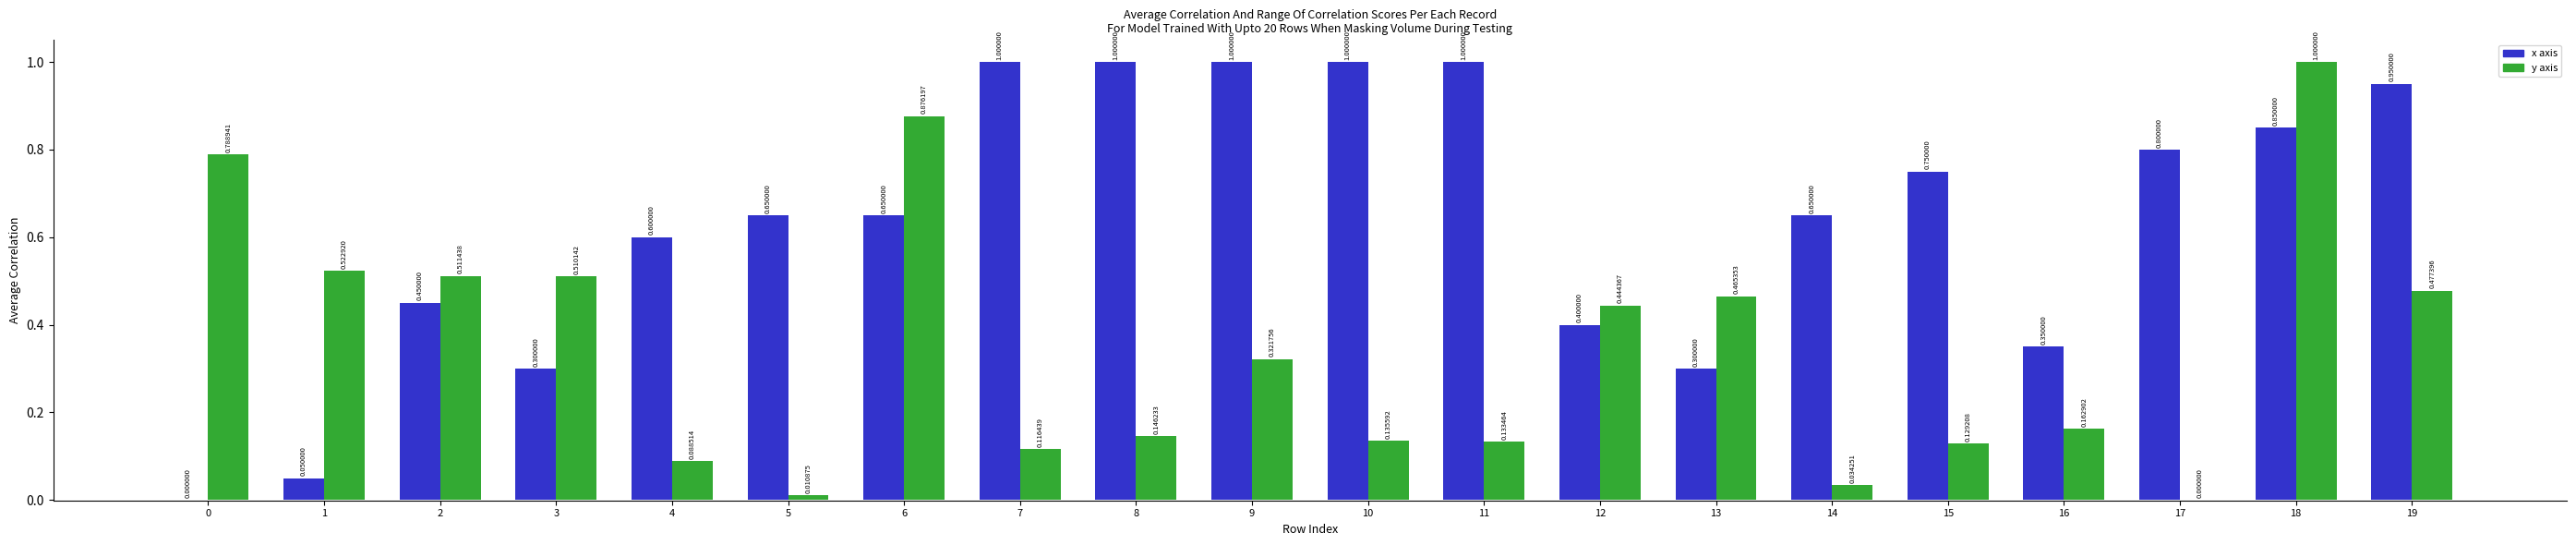

Which series has the widest spread of values?

x axis